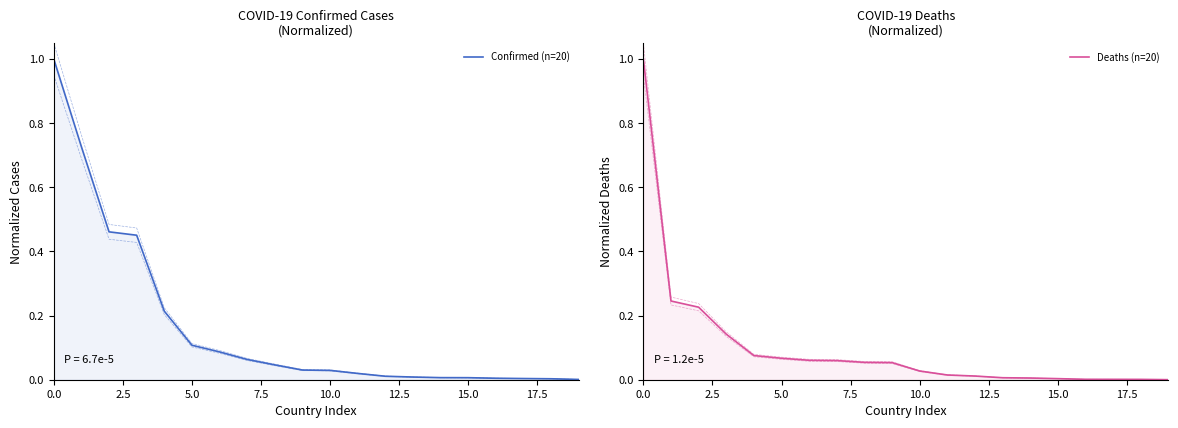

True or false: Deaths (n=20) has more than 0 interior local peaks.

False